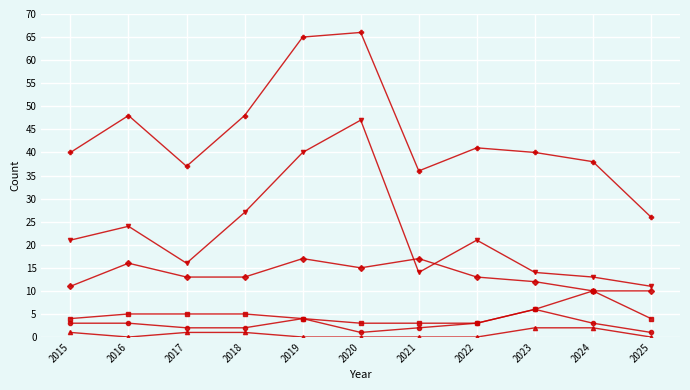

What is the total value across all series at 2023?

80